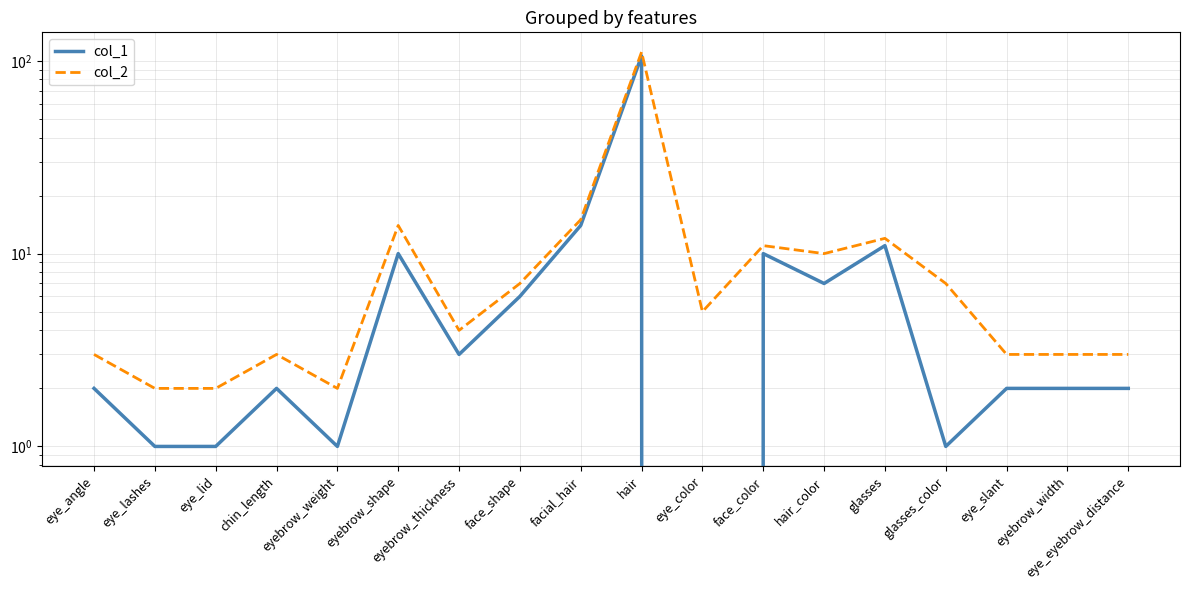

At which category does col_2 reach its first local valley?

eyebrow_weight